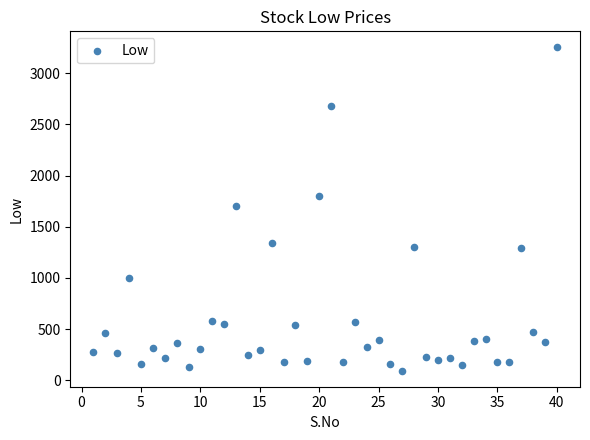

What is the range of Y values (max minus min)?

3154